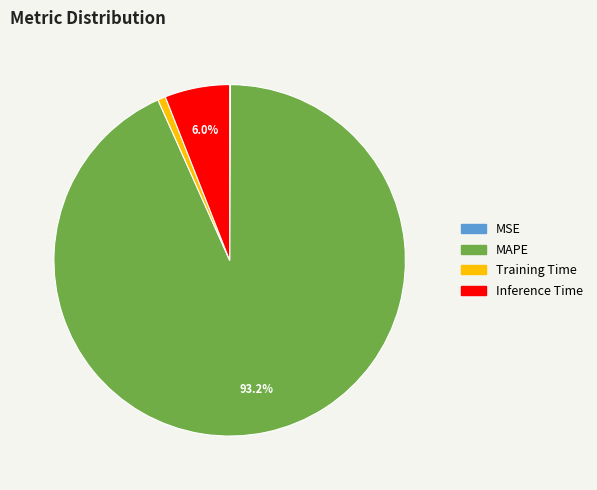

Does MAPE account for over 50% of the chart?

Yes